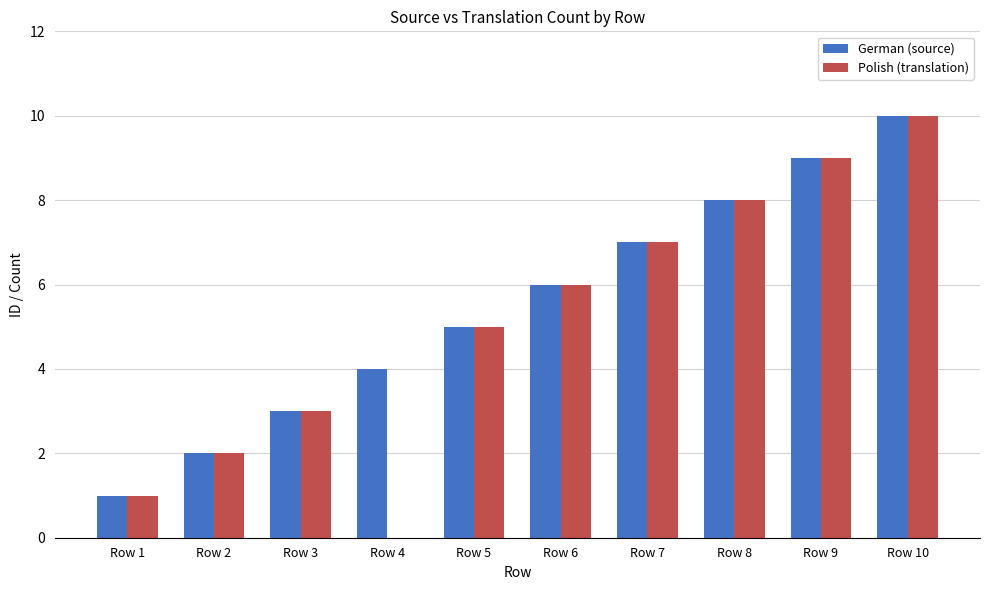

What is the total value across all series at Row 6?

12